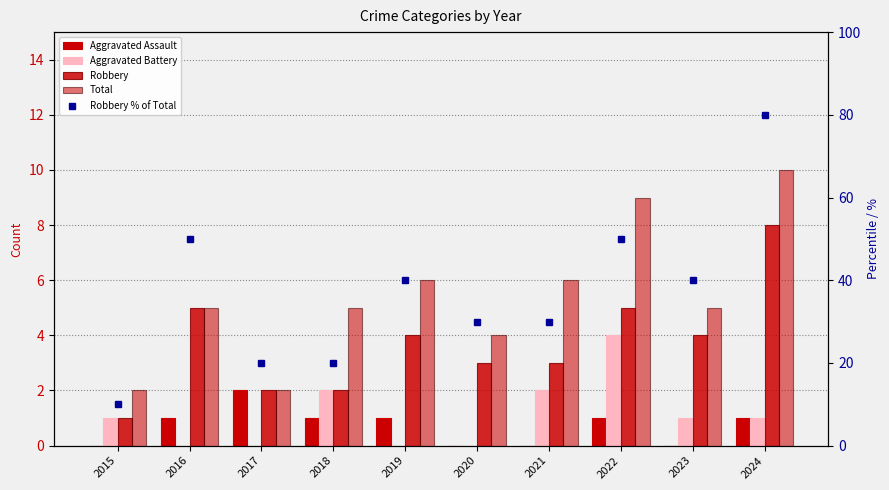

What is the greatest value displayed?

80